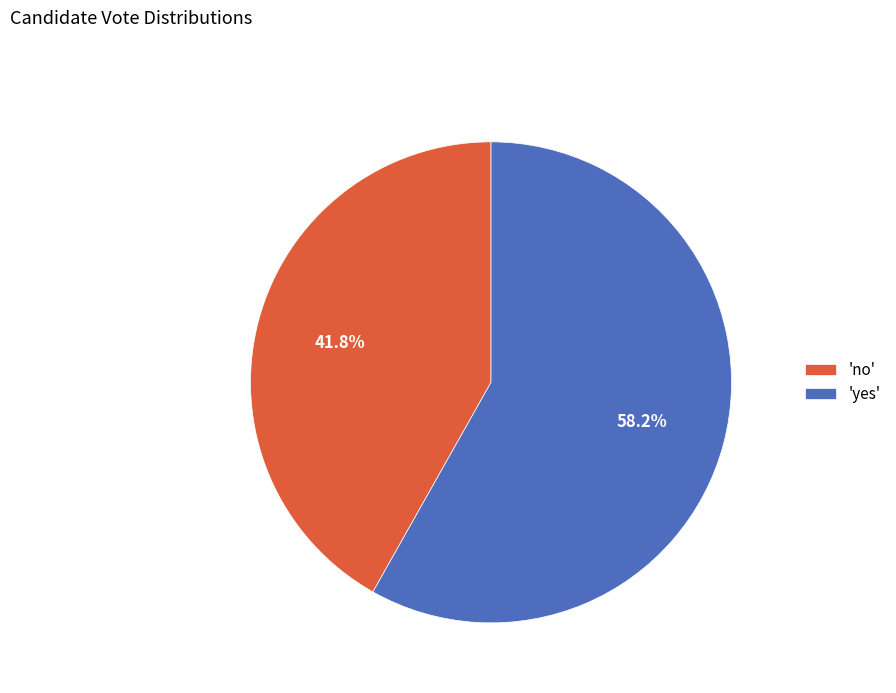

Which has a higher value, 'no' or 'yes'?

'yes'